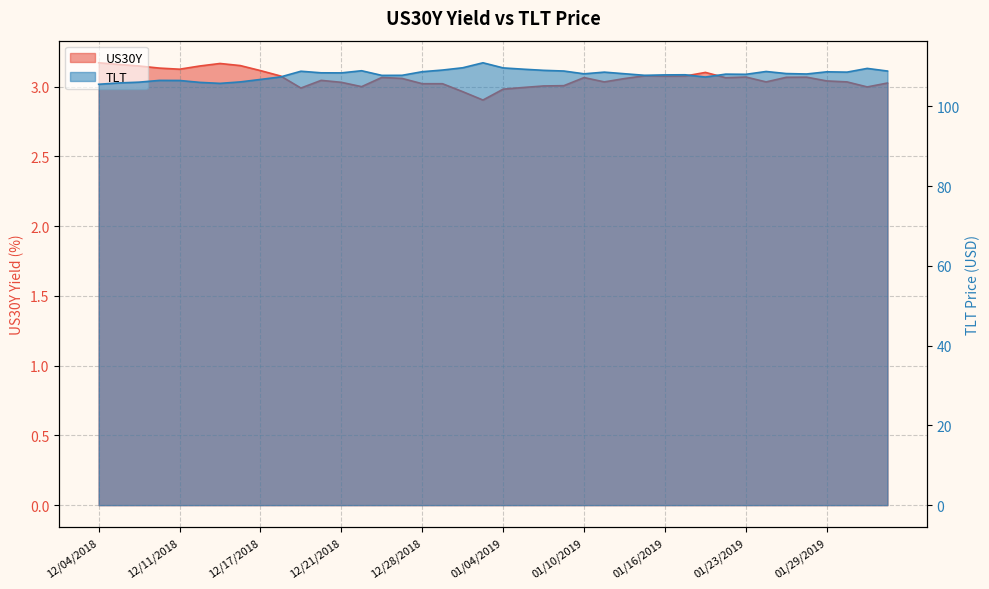

Reading left to right, what are all the values shown in this chart?

US30Y: 3.2	3.2	3.1	3.1	3.1	3.1	3.2	3.1	3.1	3.1	3.0	3.0	3.0	3.0	3.1	3.1	3.0	3.0	3.0	2.9	3.0	3.0	3.0	3.0	3.1	3.0	3.1	3.1	3.1	3.1	3.1	3.1	3.1	3.0	3.1	3.1	3.0	3.0	3.0	3.0
TLT: 105.6	105.9	106.1	106.5	106.5	106.0	105.8	106.2	106.8	107.4	108.8	108.4	108.4	109.0	107.8	107.8	108.7	109.1	109.7	110.9	109.7	109.3	109.1	108.9	108.2	108.6	108.2	107.8	107.9	107.9	107.4	108.1	108.1	108.8	108.2	108.1	108.7	108.6	109.5	108.9